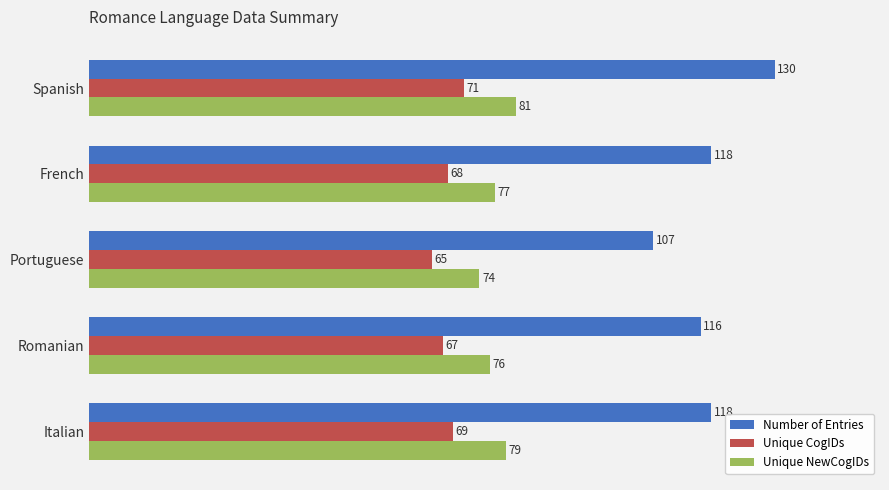

Where is Unique CogIDs nearest to the value 68?

French